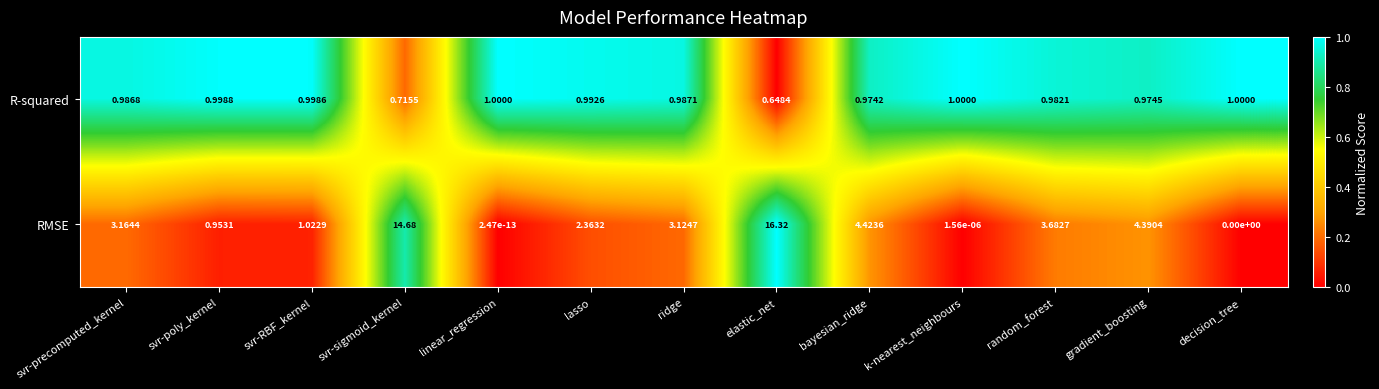

List the series in order of their peak value, highest first.

RMSE, R-squared